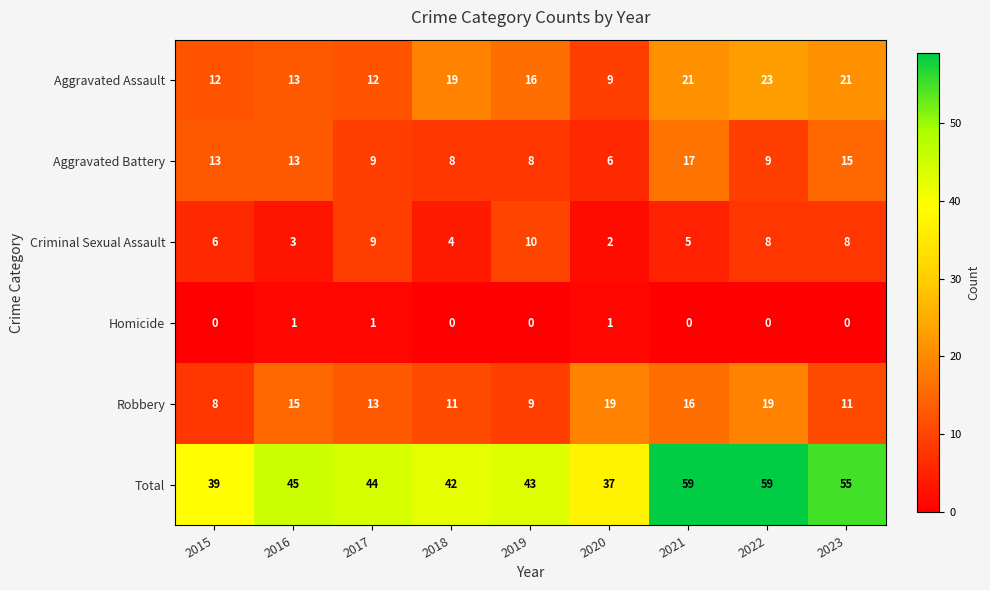

Which series has the largest total across all categories?

Total